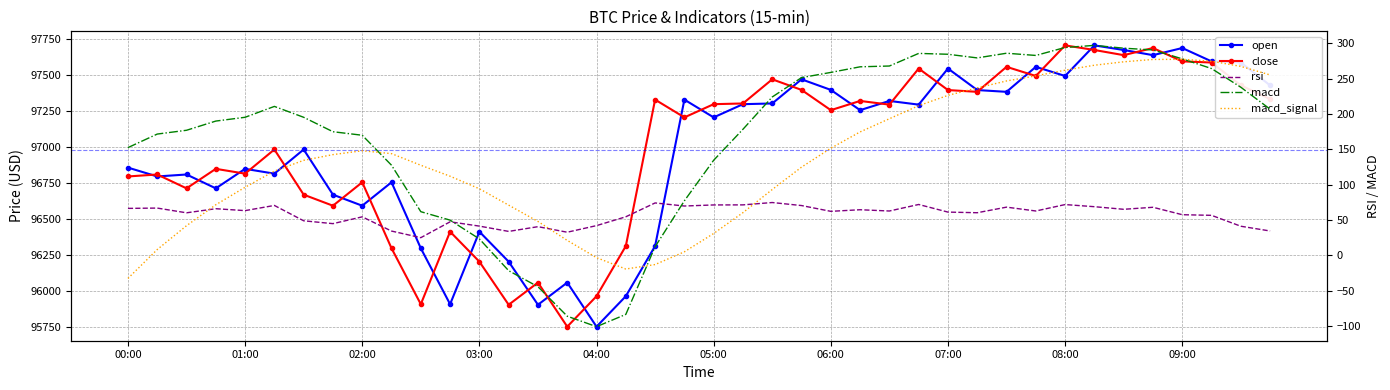

True or false: open and rsi cross at least once.

False